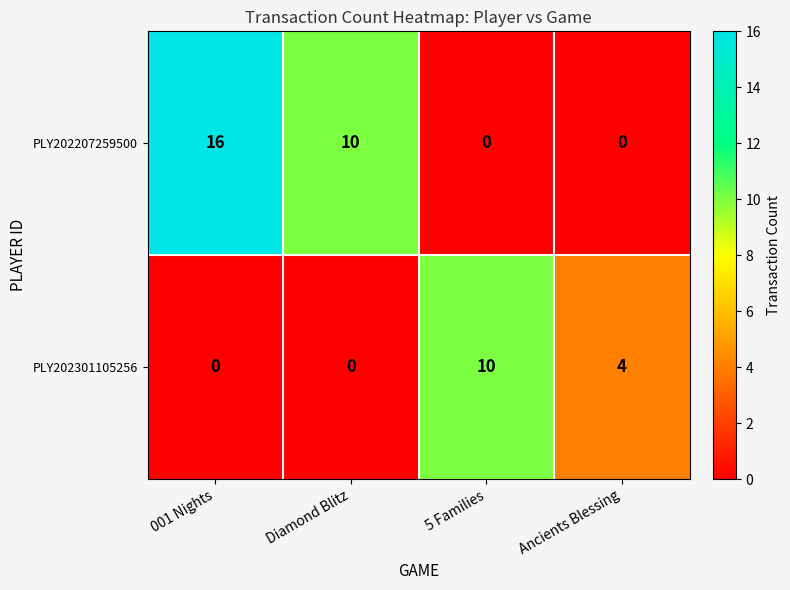

What value does the PLY202301105256 series have at Ancients Blessing, to the nearest 5?

5